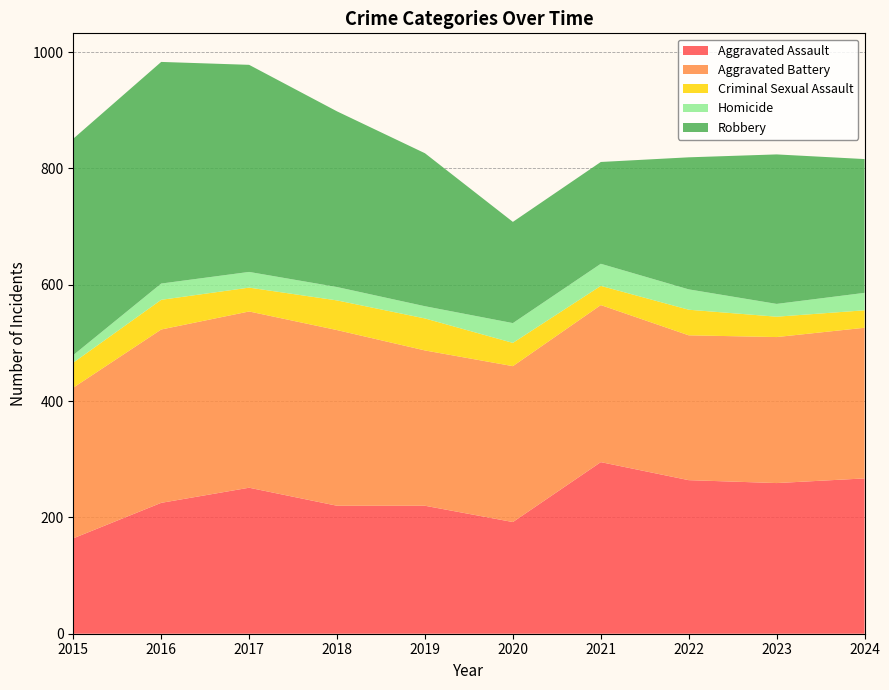

Reading left to right, list all the values displayed in this chart.

Aggravated Assault: 164	225	251	220	220	192	295	264	259	267
Aggravated Battery: 259	298	303	302	267	268	270	249	251	259
Criminal Sexual Assault: 43	51	41	51	55	40	33	44	35	30
Homicide: 13	28	27	23	21	34	38	35	22	30
Robbery: 372	381	356	302	263	174	175	227	257	230